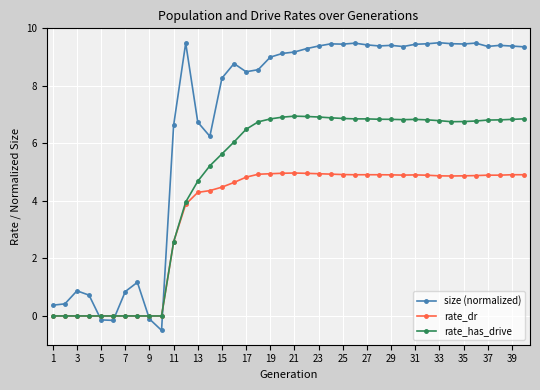

True or false: size (normalized) has more than 2 points higher than both neighbors.

True